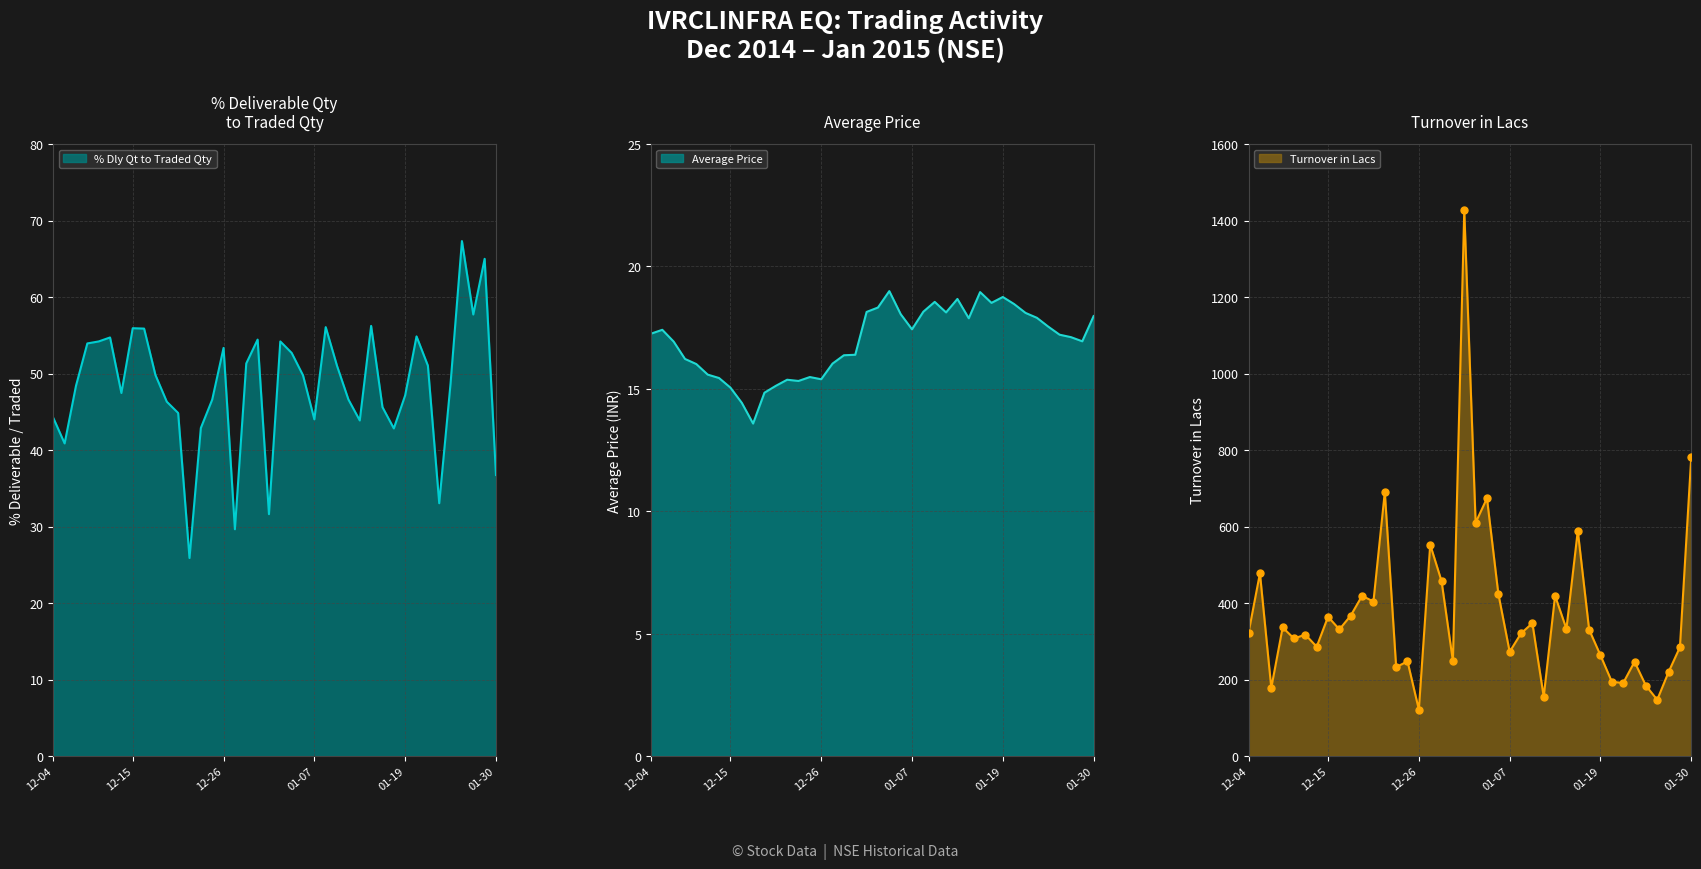

Which series contains the highest Y value?

Turnover in Lacs